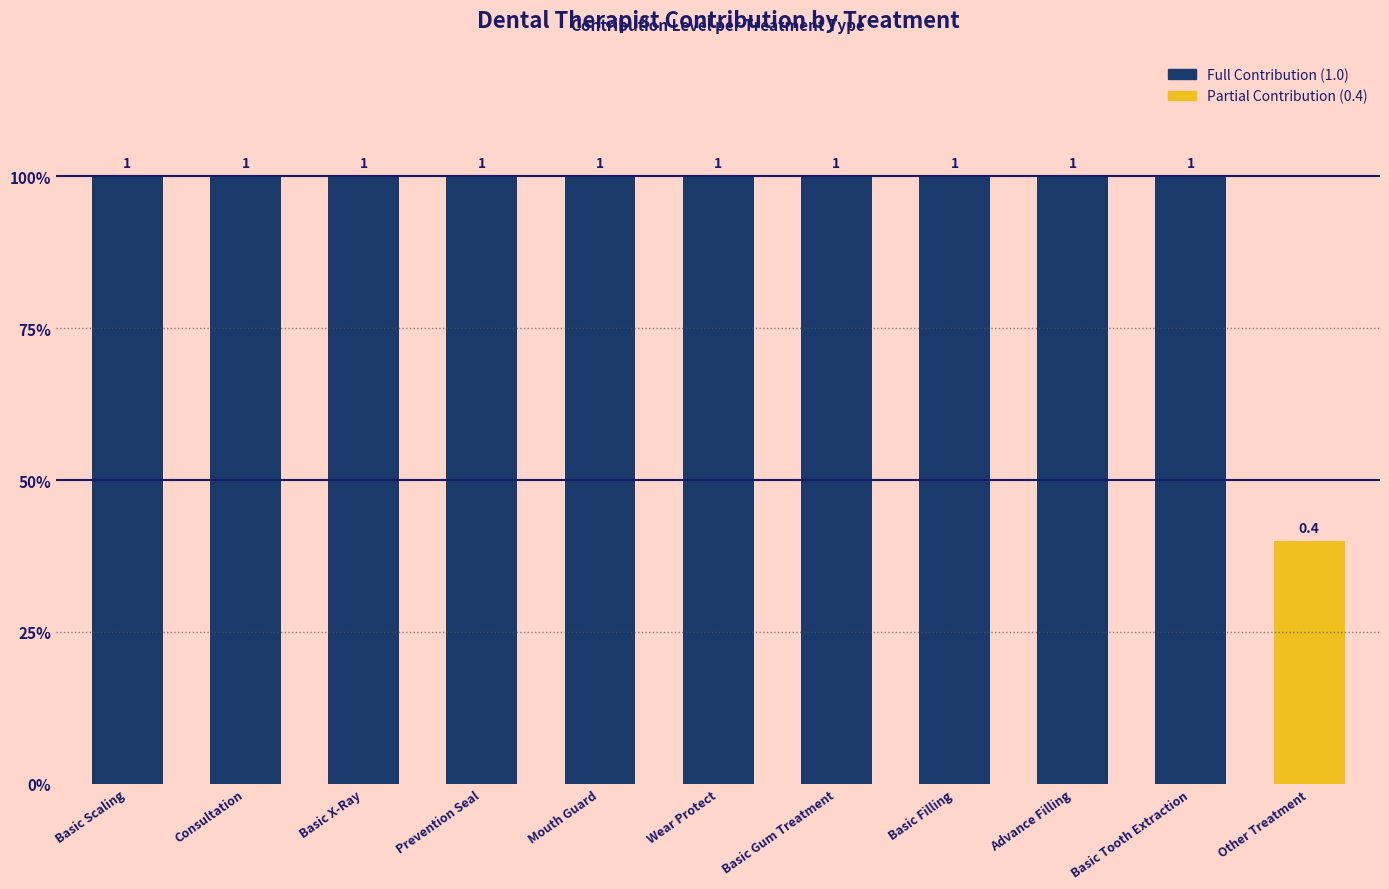

What position from the right is Consultation?

10